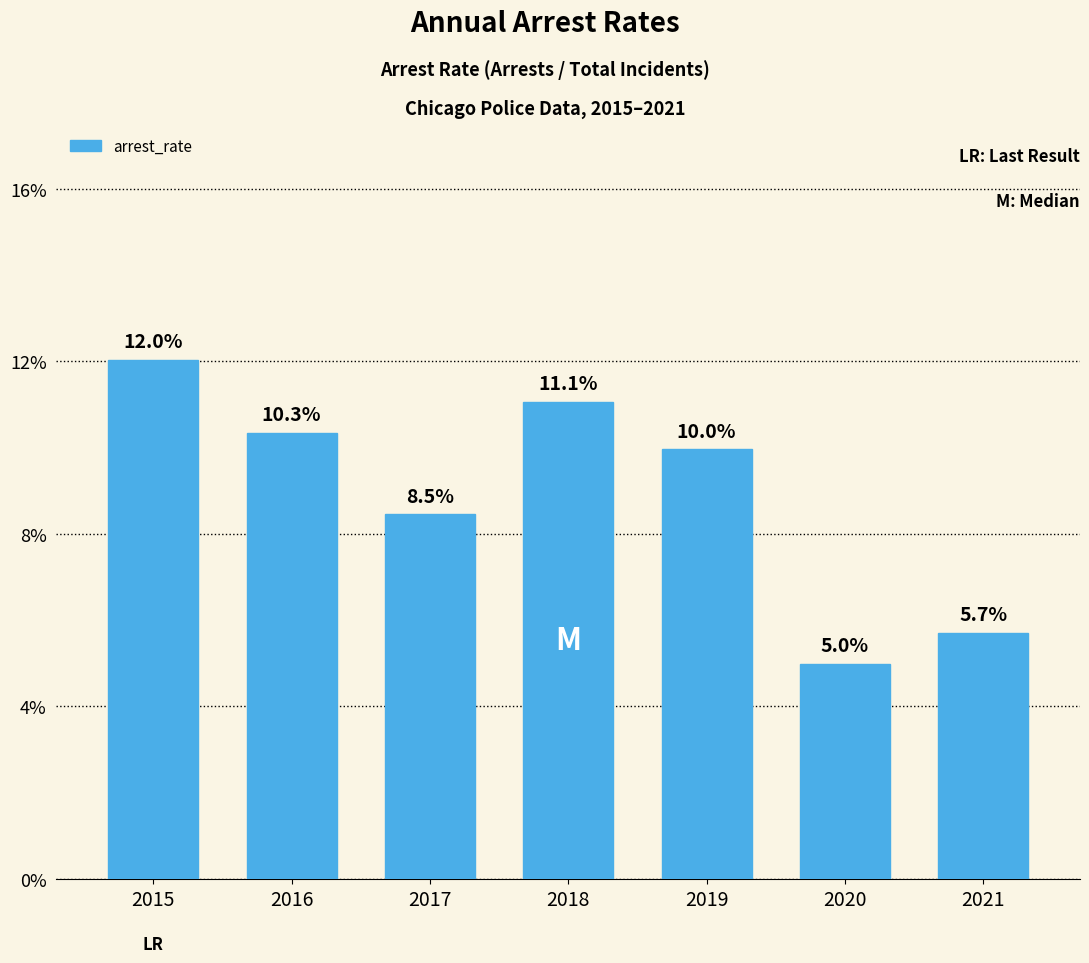

Are the bars horizontal?

No